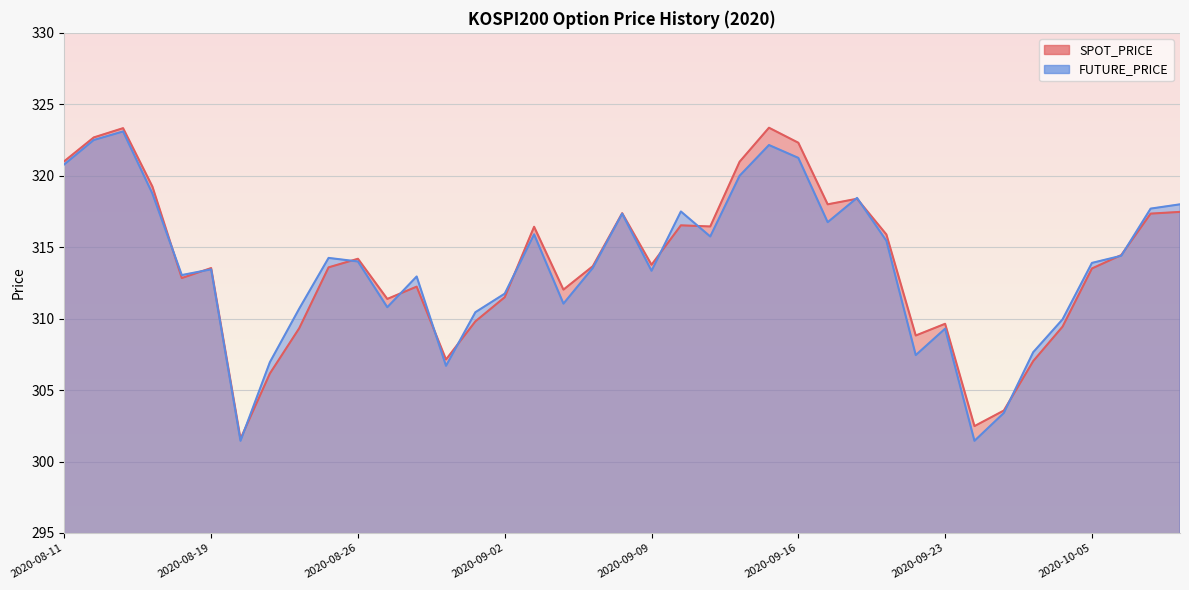

Does the chart display data point markers on the line(s)?

No